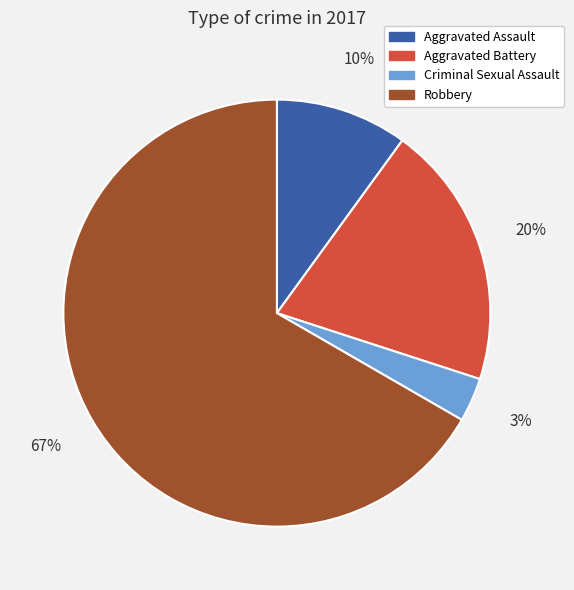

To the nearest percent, what is the combined percentage of Robbery and Aggravated Battery?

87%